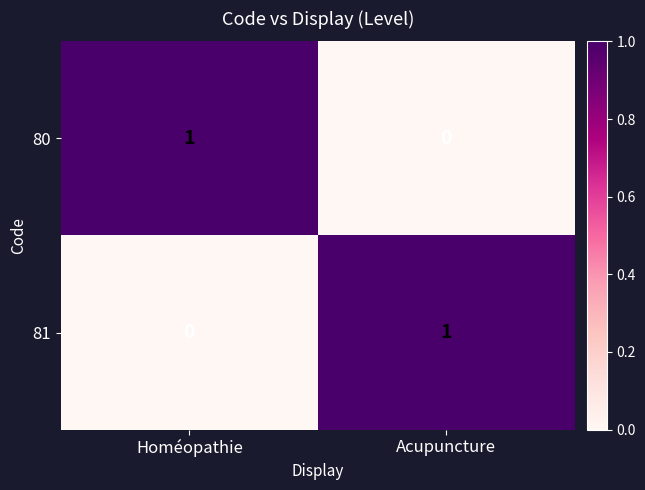

Is it true that 81 equals 0 at Acupuncture?

False